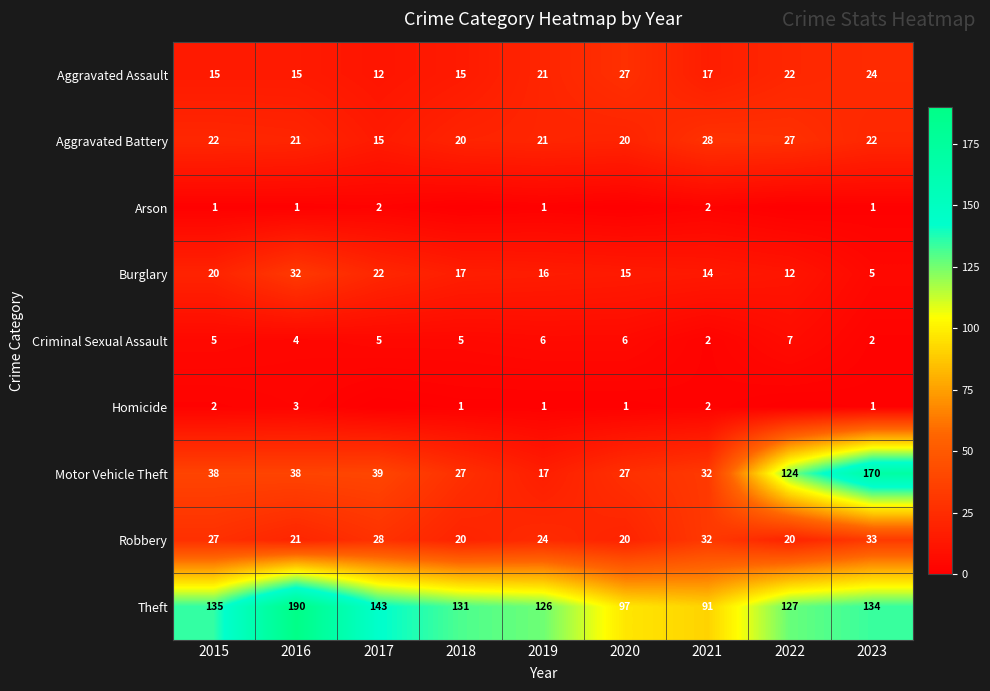

What is the difference between the maximum and second lowest values in the Aggravated Assault series?

12